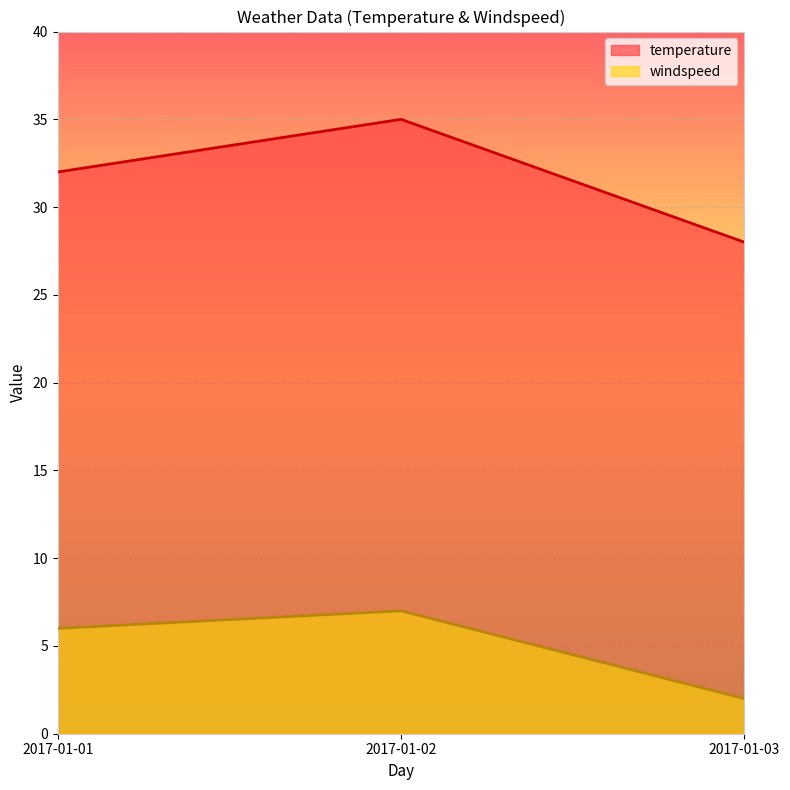

The windspeed series shows 2 at 2017-01-03. True or false?

True